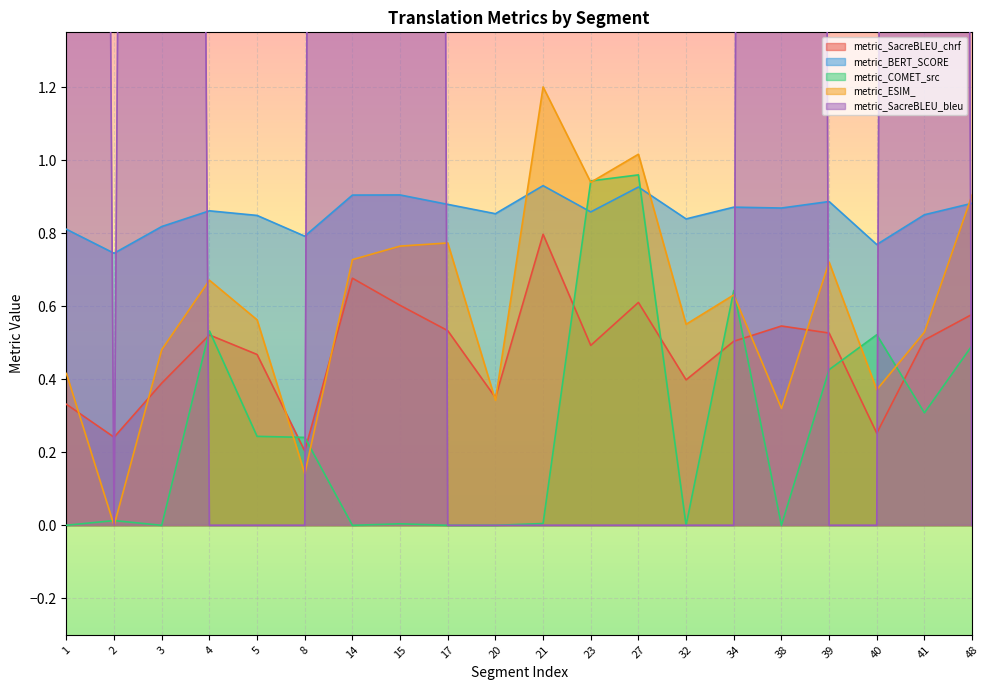

At which category is the sum across all series the highest?

38